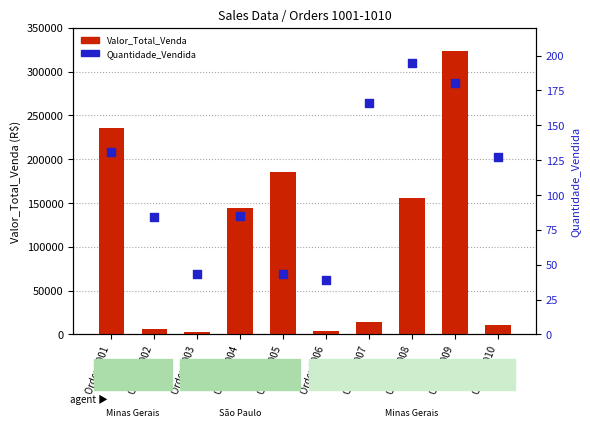

Which series has the largest Y range (max minus min)?

Valor_Total_Venda